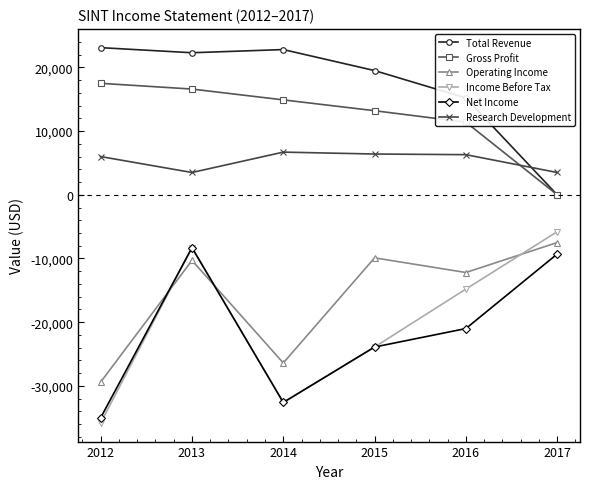

At which category is the sum across all series the highest?

2013